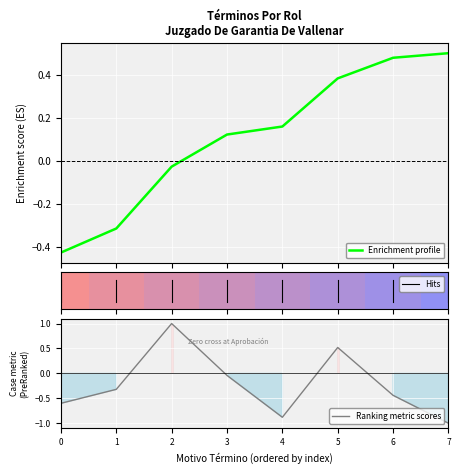

How many data points does each series have?

8